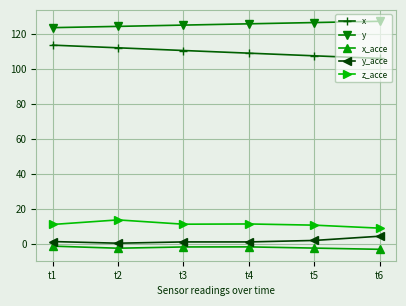

How many categories are shown in the chart?

6